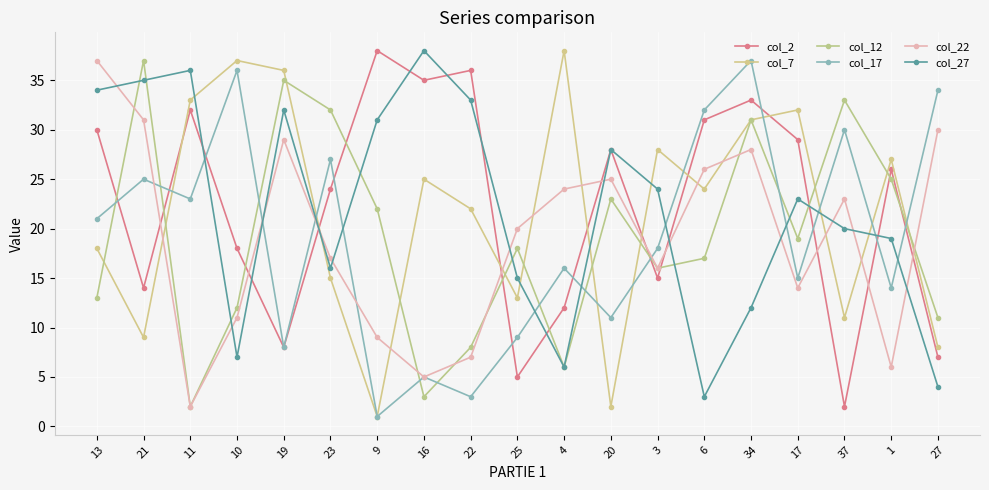

Reading right to left, extract all data points from this chart.

col_2: 27=7	1=26	37=2	17=29	34=33	6=31	3=15	20=28	4=12	25=5	22=36	16=35	9=38	23=24	19=8	10=18	11=32	21=14	13=30
col_7: 27=8	1=27	37=11	17=32	34=31	6=24	3=28	20=2	4=38	25=13	22=22	16=25	9=1	23=15	19=36	10=37	11=33	21=9	13=18
col_12: 27=11	1=25	37=33	17=19	34=31	6=17	3=16	20=23	4=6	25=18	22=8	16=3	9=22	23=32	19=35	10=12	11=2	21=37	13=13
col_17: 27=34	1=14	37=30	17=15	34=37	6=32	3=18	20=11	4=16	25=9	22=3	16=5	9=1	23=27	19=8	10=36	11=23	21=25	13=21
col_22: 27=30	1=6	37=23	17=14	34=28	6=26	3=16	20=25	4=24	25=20	22=7	16=5	9=9	23=17	19=29	10=11	11=2	21=31	13=37
col_27: 27=4	1=19	37=20	17=23	34=12	6=3	3=24	20=28	4=6	25=15	22=33	16=38	9=31	23=16	19=32	10=7	11=36	21=35	13=34